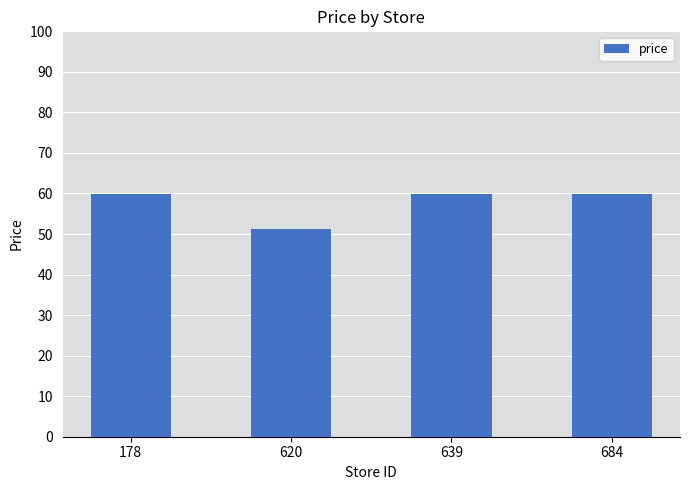

What is the sum of the values at 684 and 178?

119.8